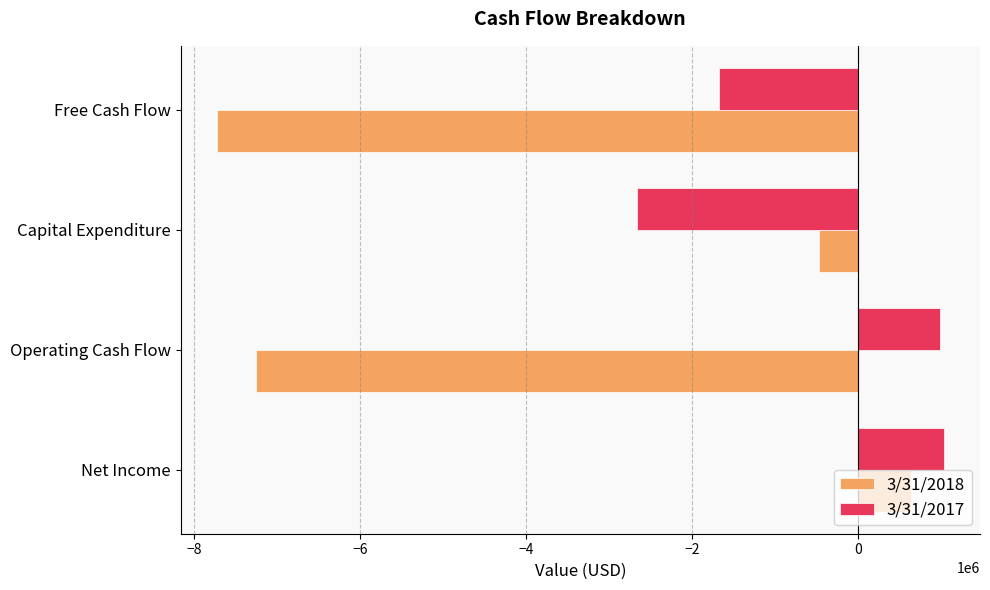

What is the total value across all series at Operating Cash Flow?

-6268000